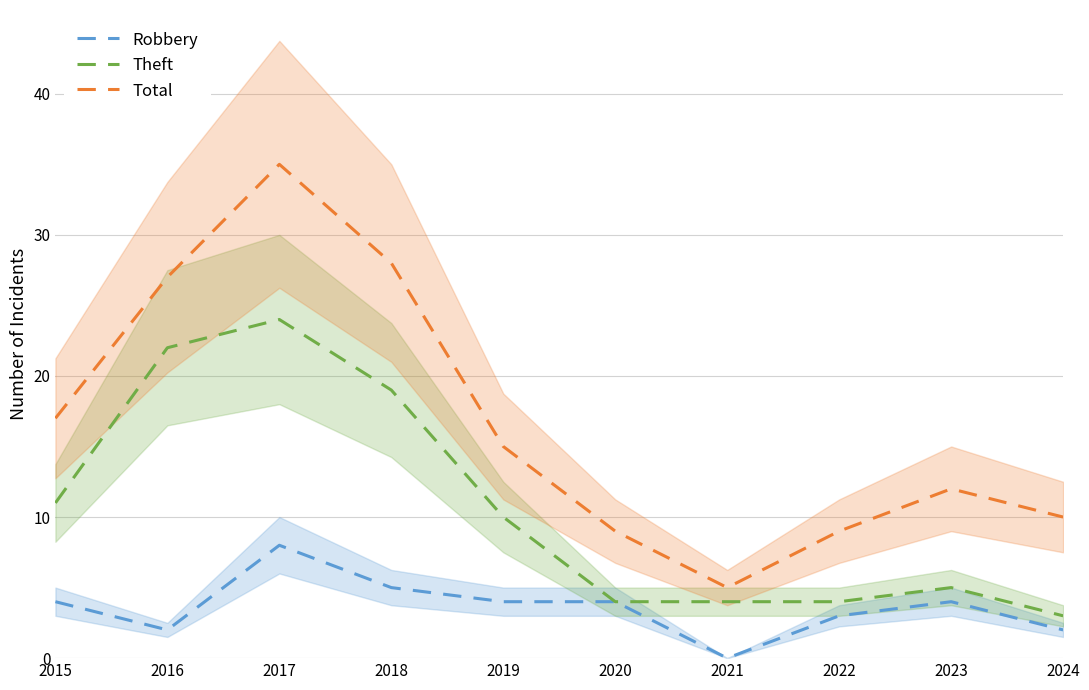

True or false: Theft has a value of 7 at 2022.

False